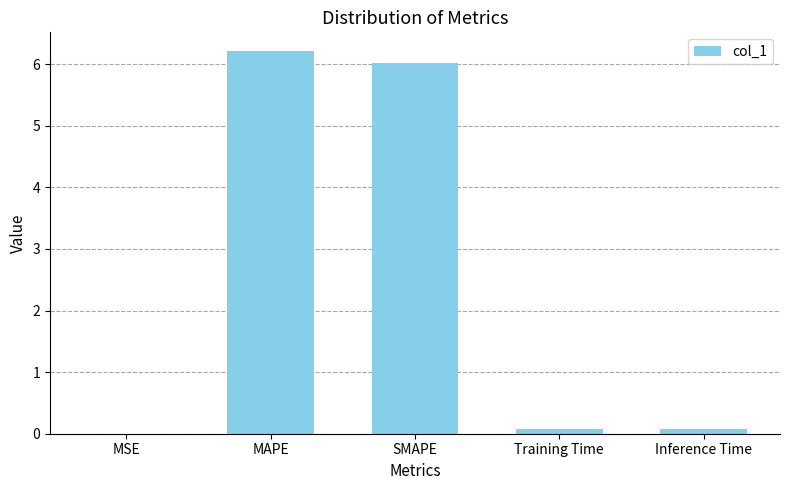

What value does the data have at Inference Time?

0.1